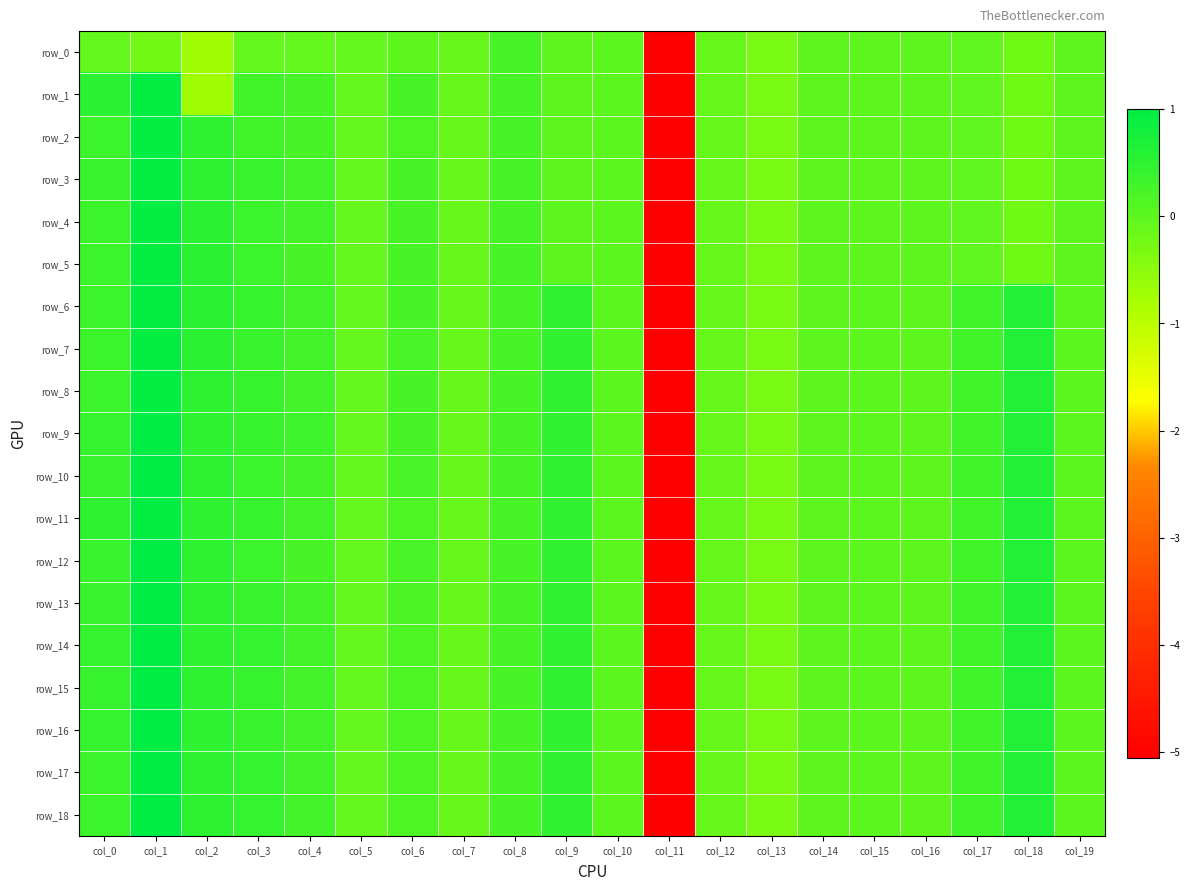

List the series in order of their peak value, highest first.

row_9, row_12, row_13, row_14, row_15, row_10, row_16, row_17, row_18, row_3, row_4, row_6, row_11, row_1, row_2, row_8, row_5, row_7, row_0